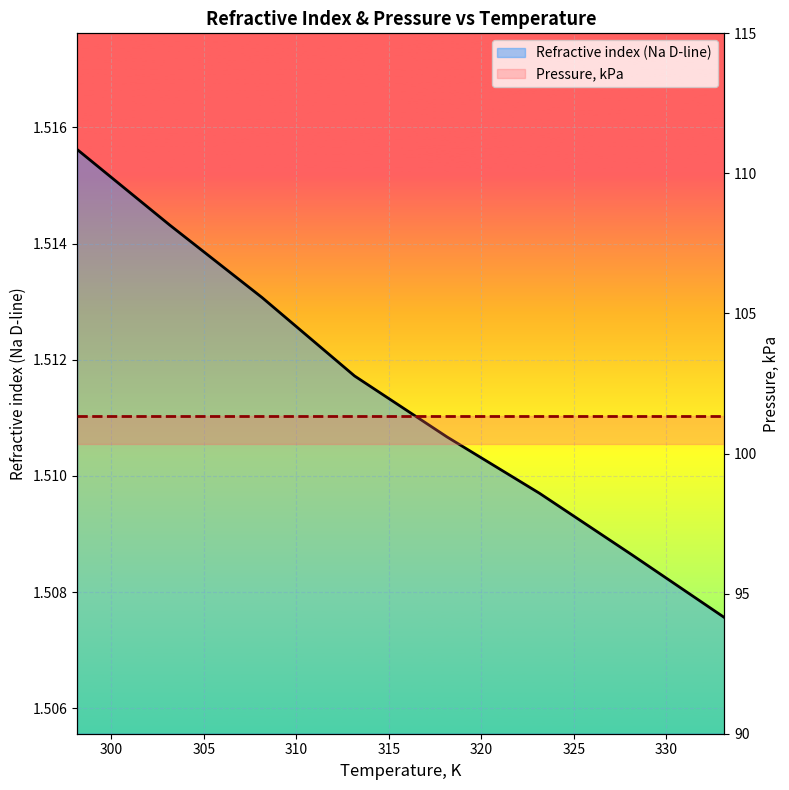

How many lines are shown in the chart?

2